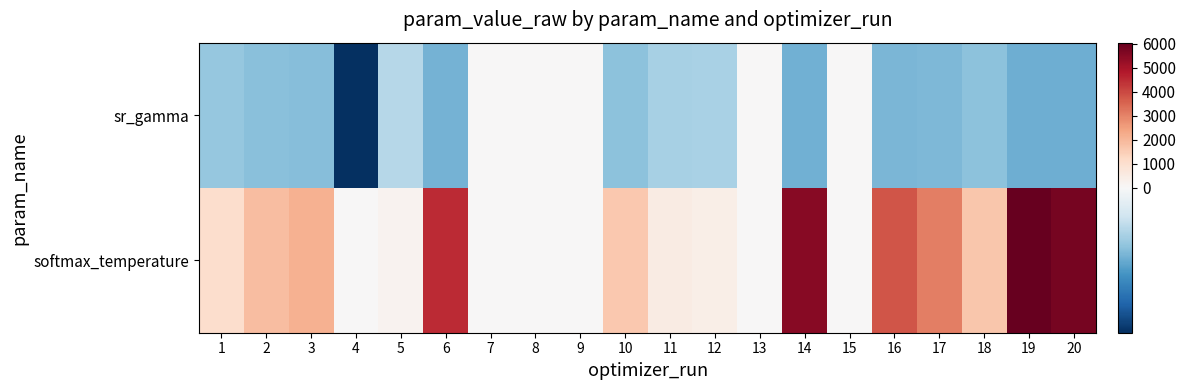

What is the spread (max minus min) of values at 18?

1669.4